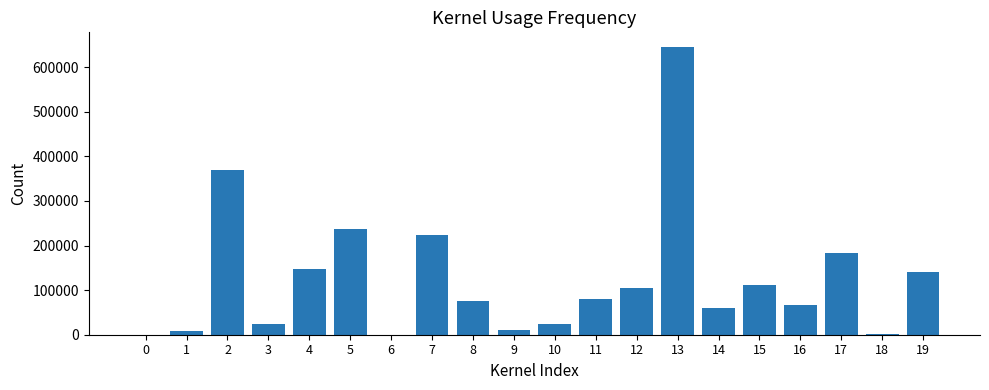

What is the sum of the values at 7 and 17?

407477